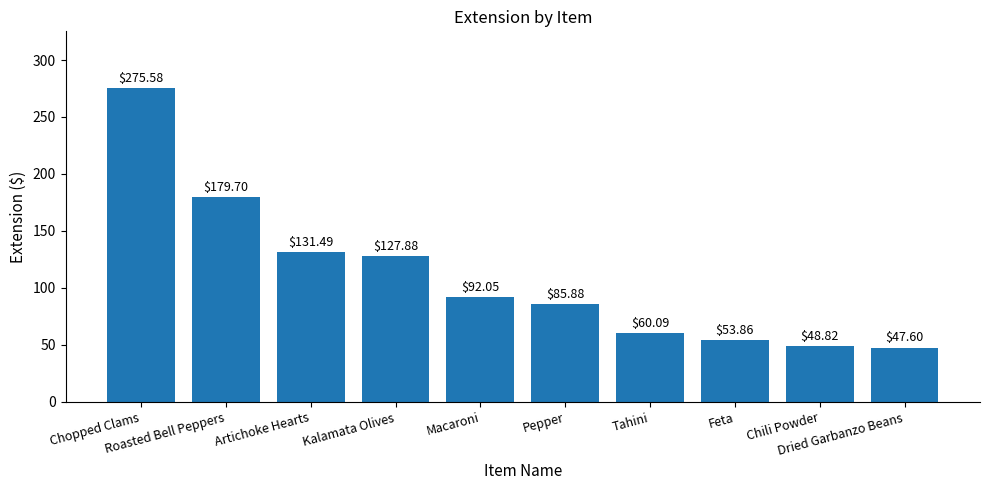

What is the difference between the second highest and second lowest values?

130.9